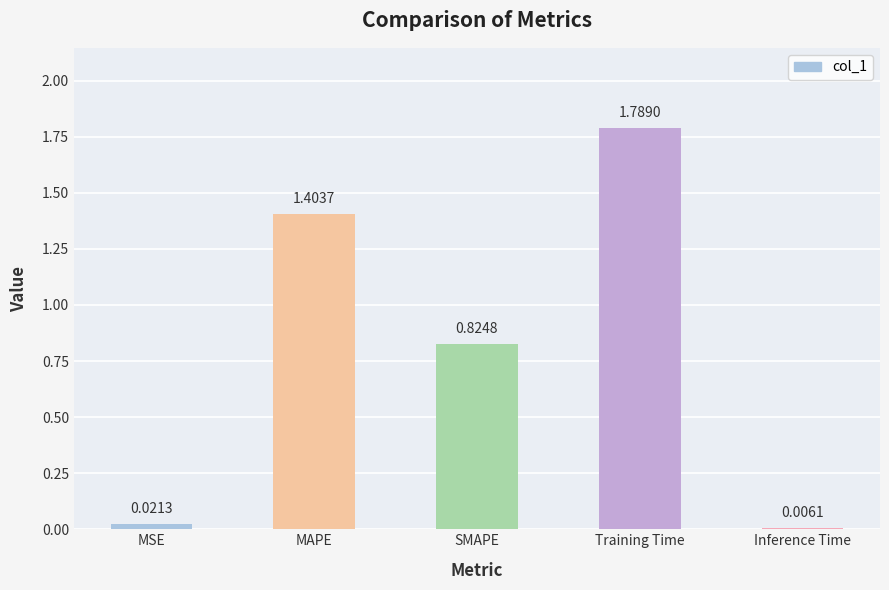

Are the bars horizontal?

No